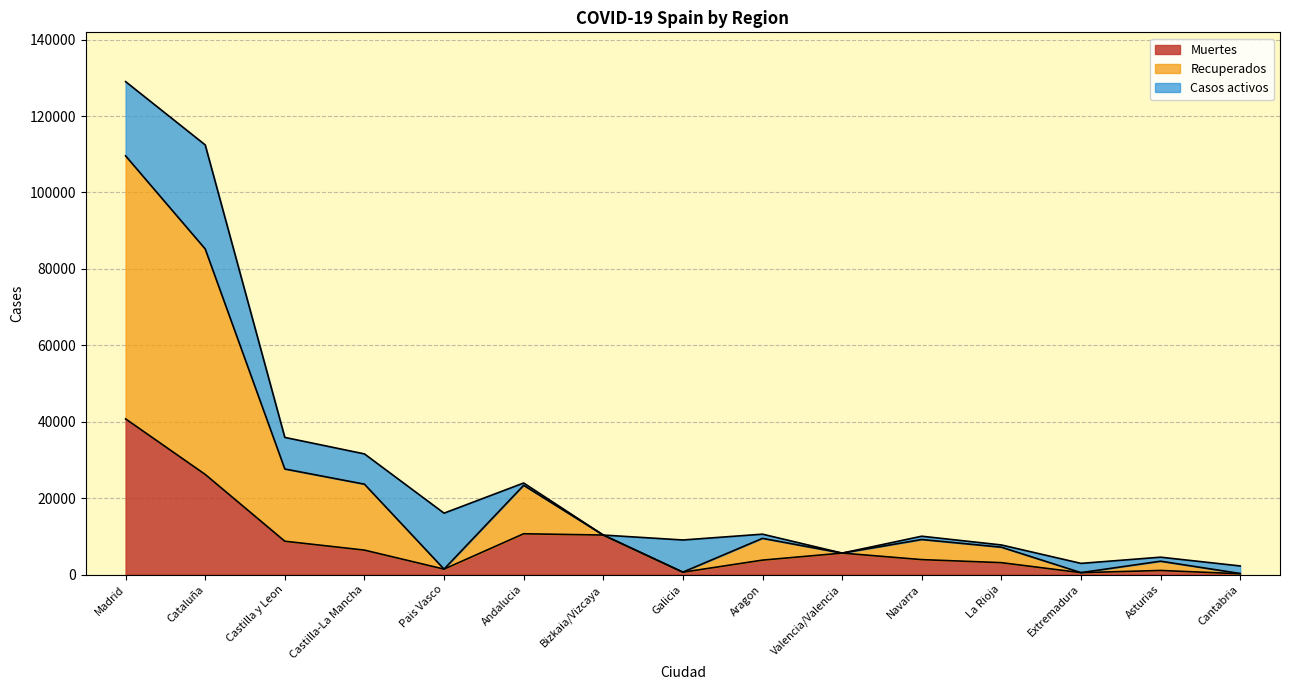

How many data points in Muertes are above 3905?

7